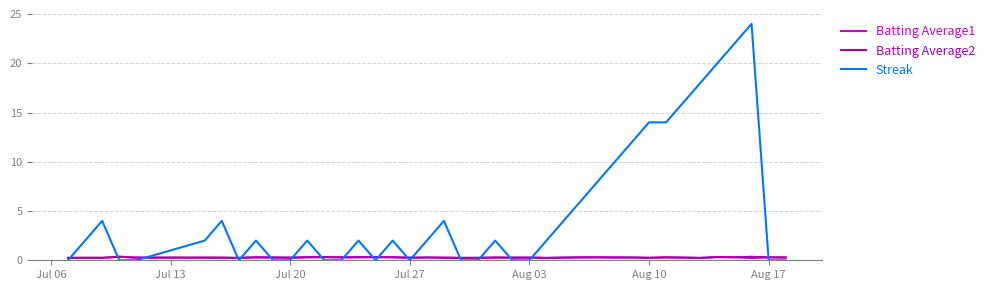

What is the average value of the Batting Average1 series?

0.3